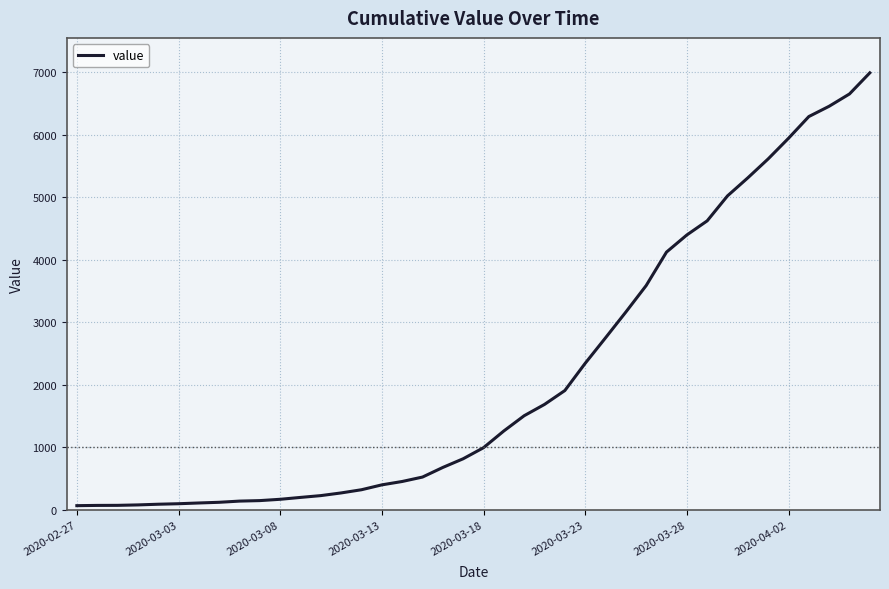

What is the greatest value displayed?

6994